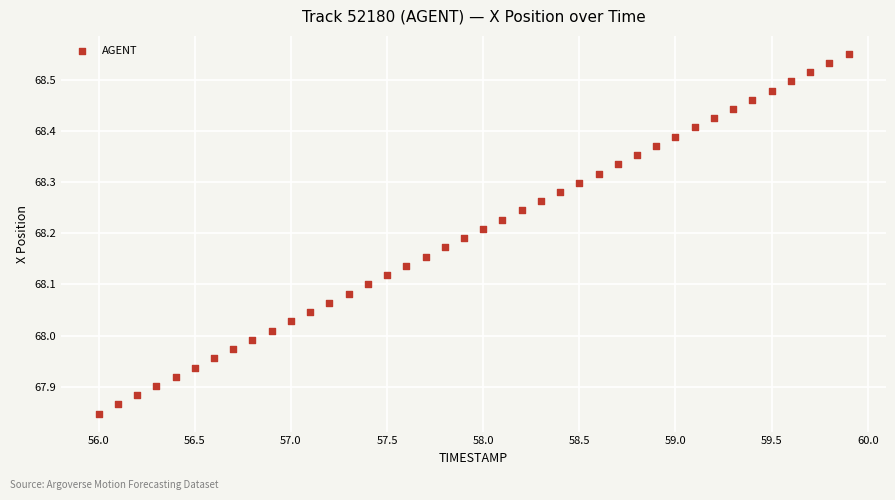

What is the range of Y values (max minus min)?

0.7